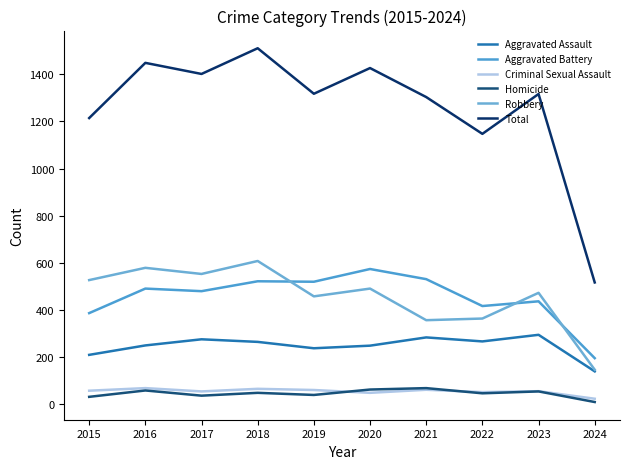

What is the average value of the Total series?

1260